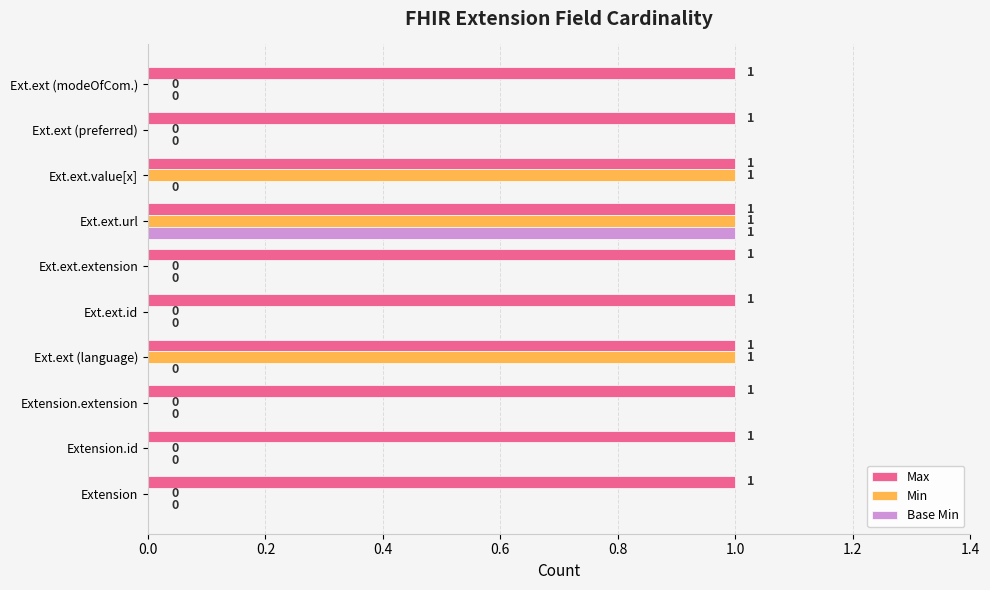

Which category has the highest value in the Base Min series?

Ext.ext.url